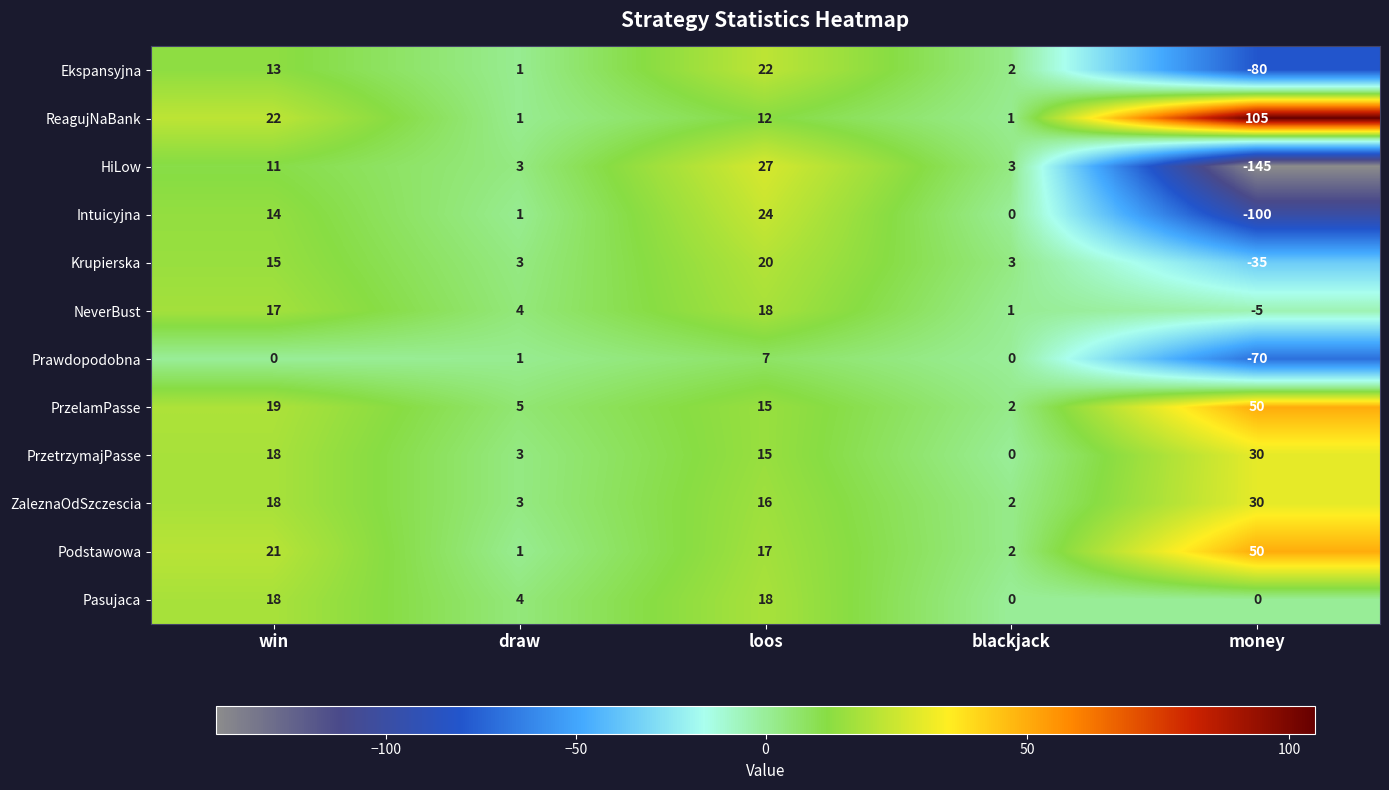

What is the difference between the Krupierska values at blackjack and loos?

17